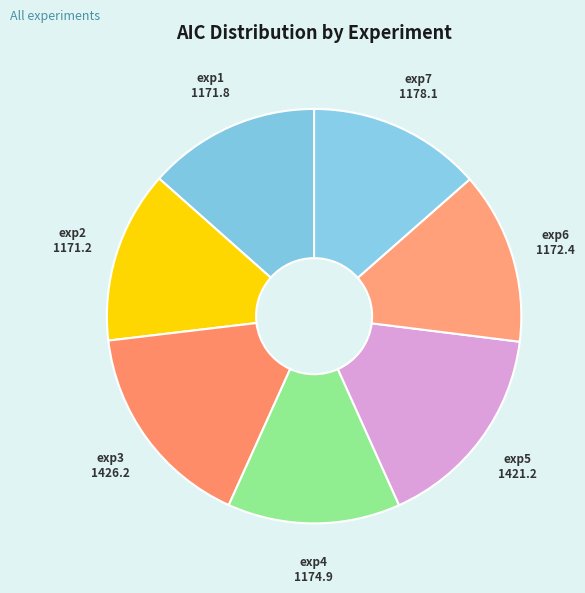

Which has a higher value, exp3 or exp4?

exp3